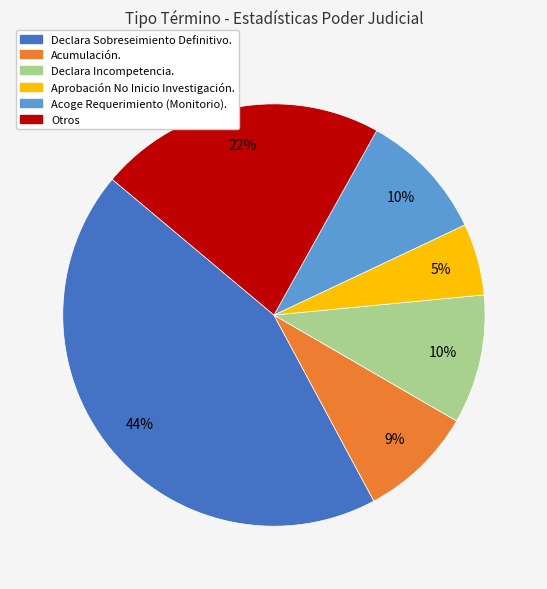

How many segments does this pie chart have?

6